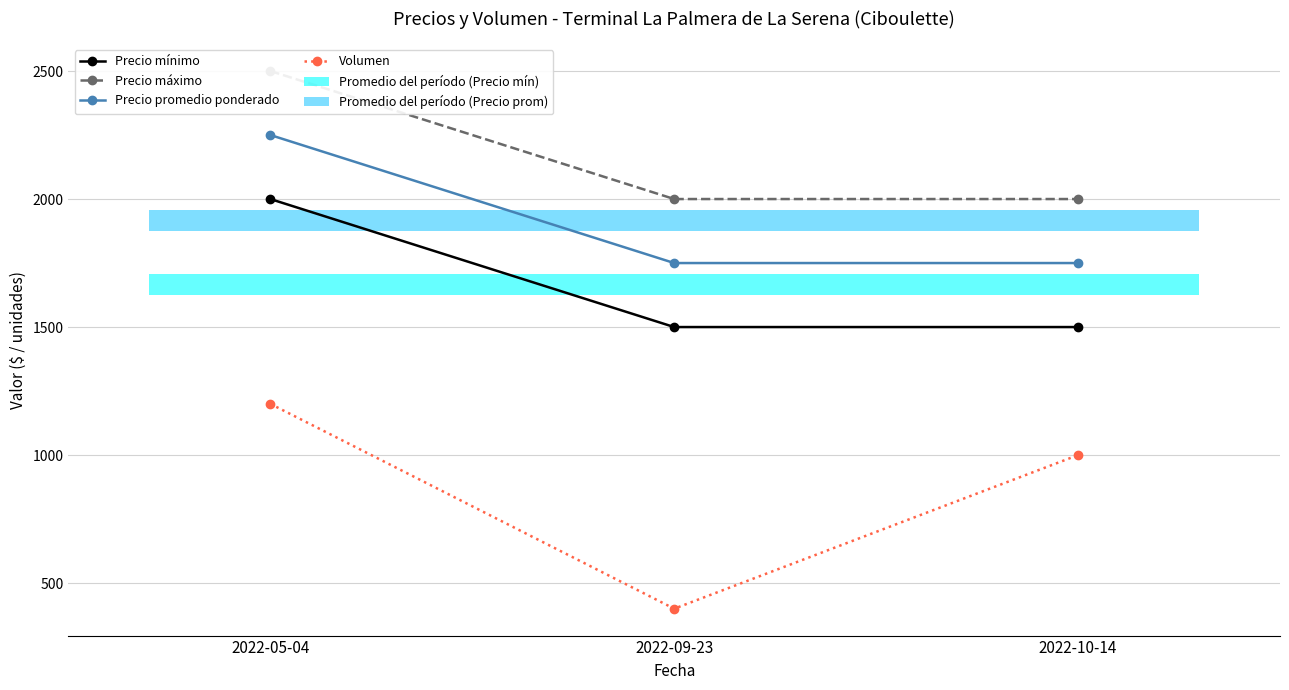

Which series has the largest total across all categories?

Precio máximo